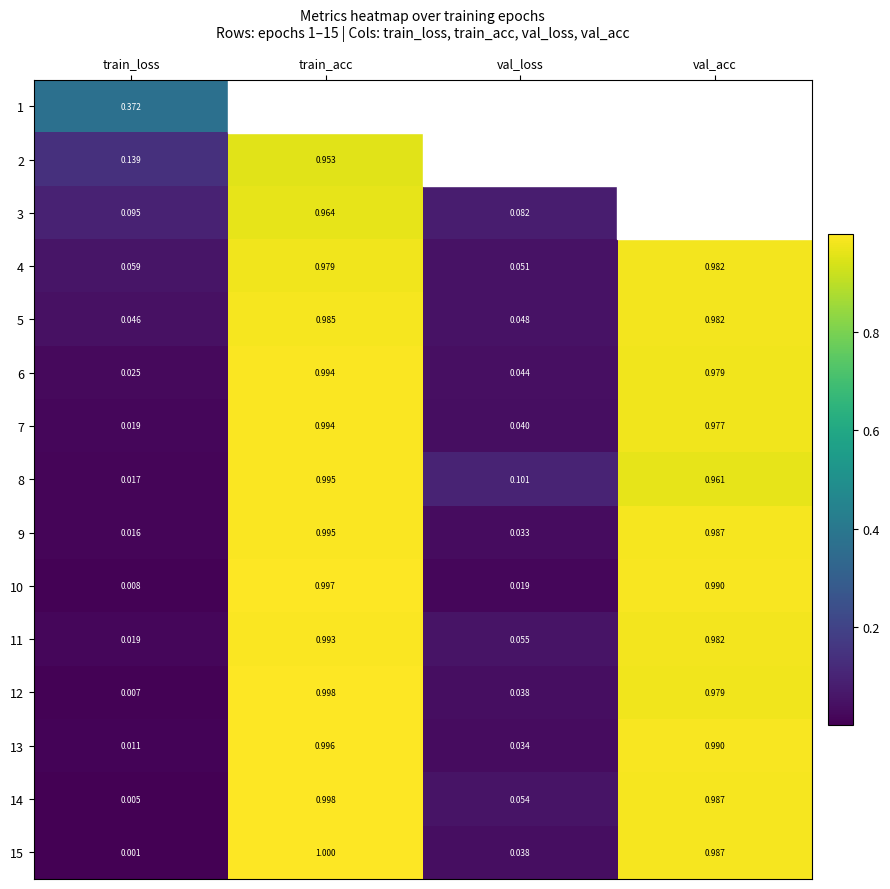

Which category has the highest value in the 12 series?

train_acc